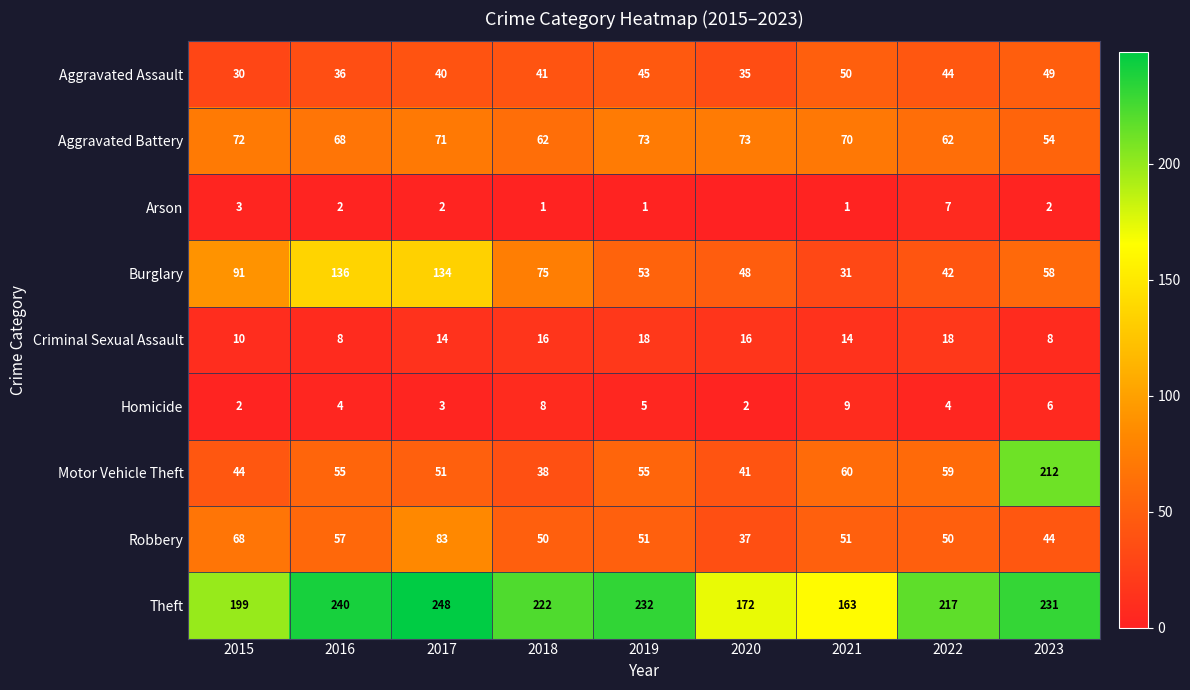

What is the total value across all series at 2017?

646